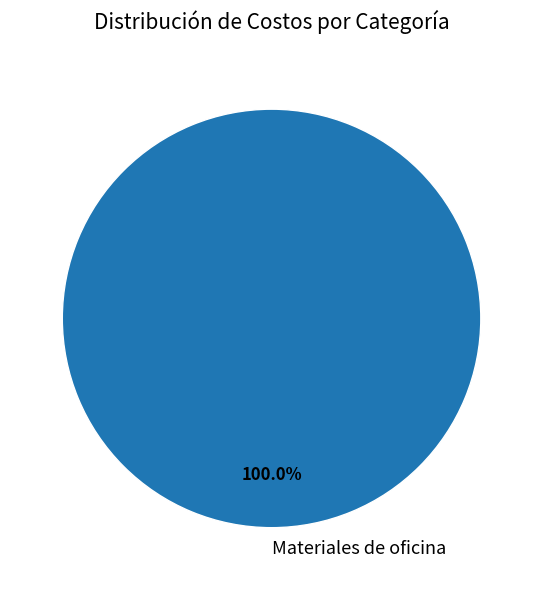

Rank the categories by value from highest to lowest.

Materiales de oficina